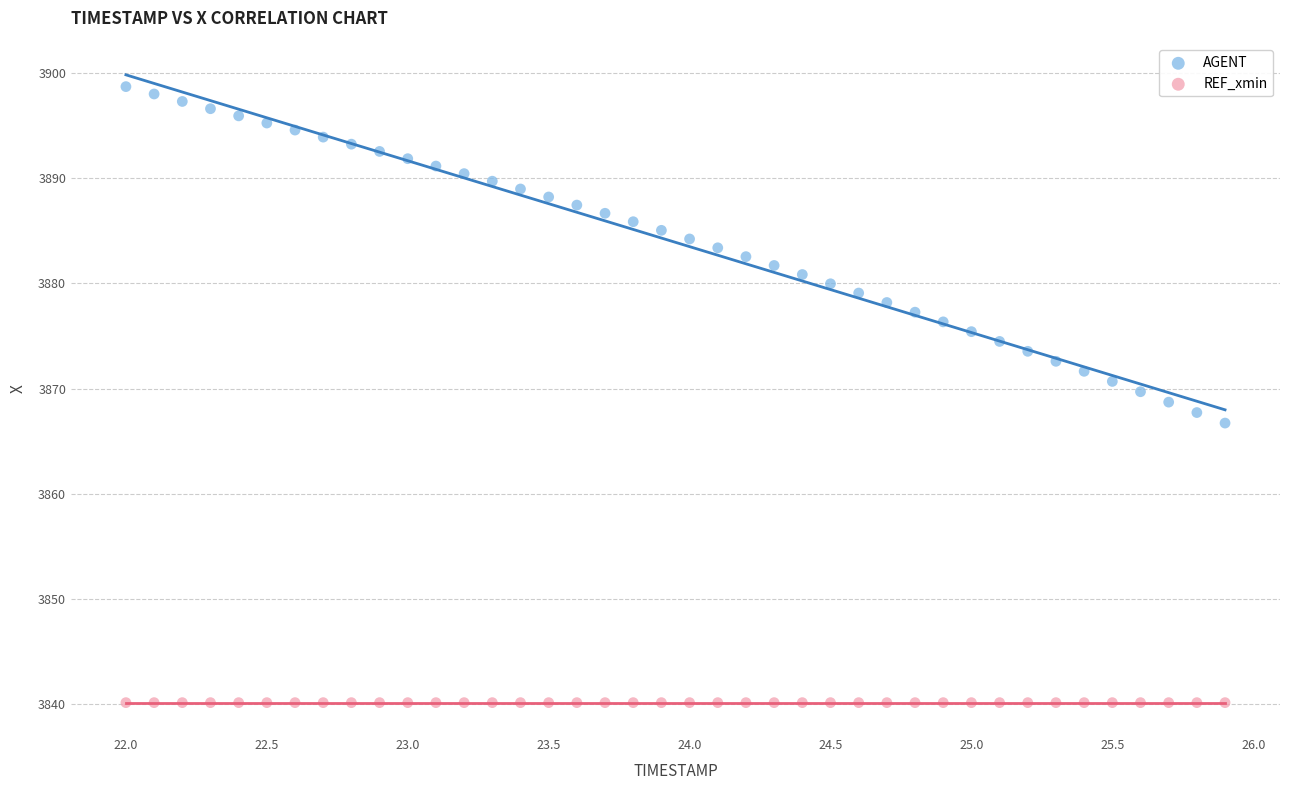

Which series contains the highest Y value?

AGENT